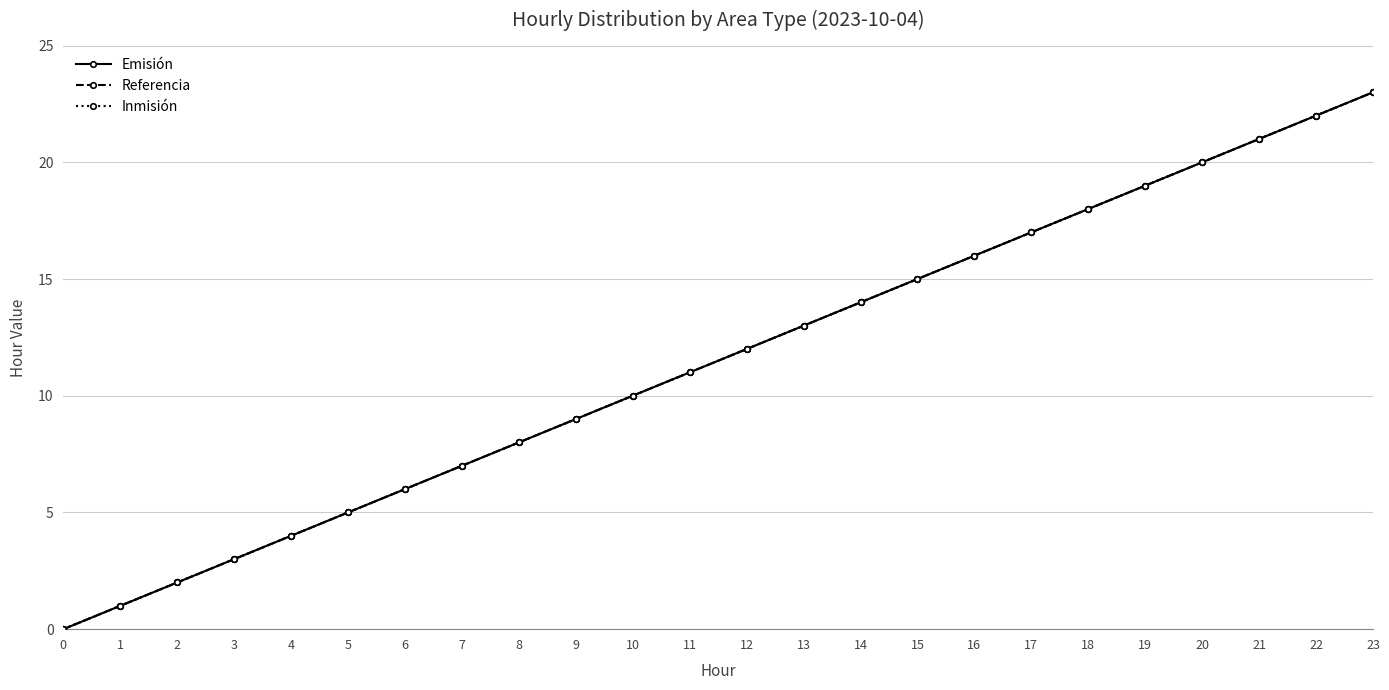

Reading left to right, transcribe all the data shown in this chart.

Emisión: 0	1	2	3	4	5	6	7	8	9	10	11	12	13	14	15	16	17	18	19	20	21	22	23
Referencia: 0	1	2	3	4	5	6	7	8	9	10	11	12	13	14	15	16	17	18	19	20	21	22	23
Inmisión: 0	1	2	3	4	5	6	7	8	9	10	11	12	13	14	15	16	17	18	19	20	21	22	23